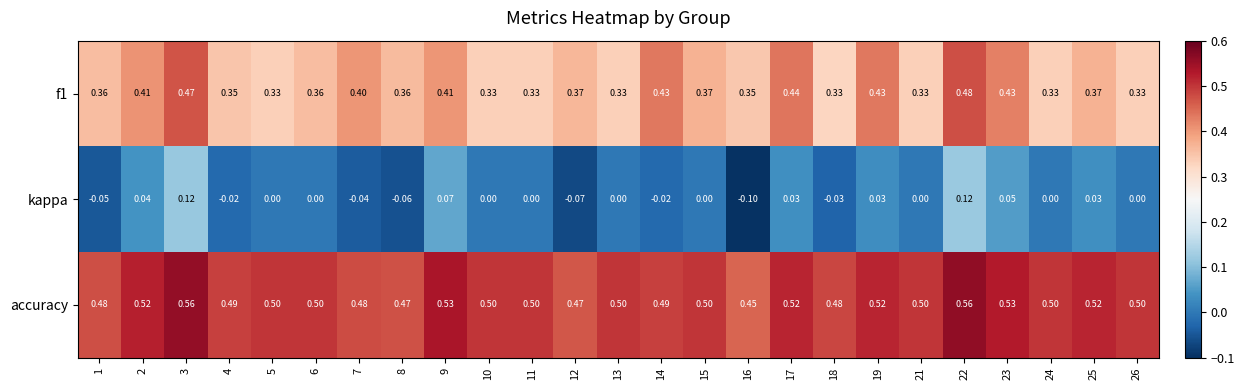

At how many categories does at least one series exceed 0?

25